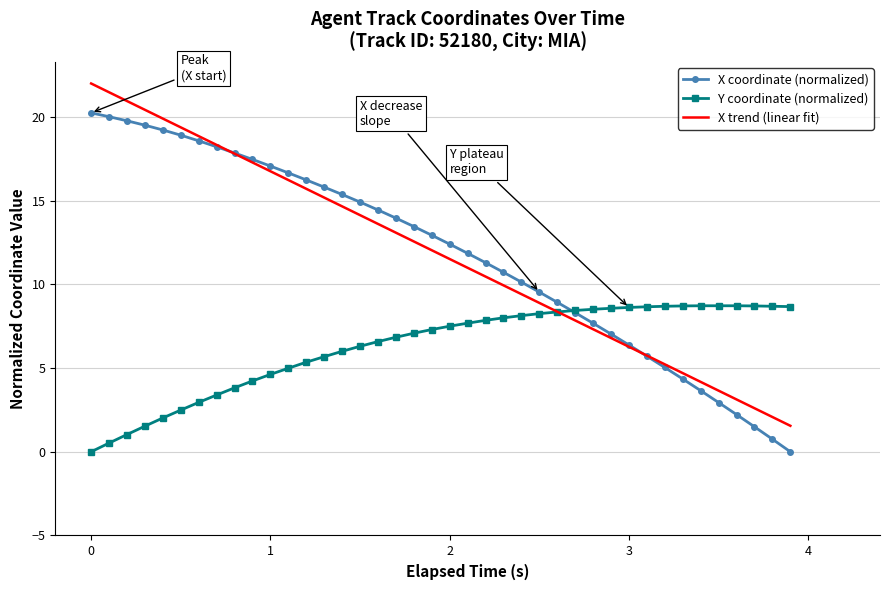

What is the maximum value for Y coordinate (normalized)?

8.7